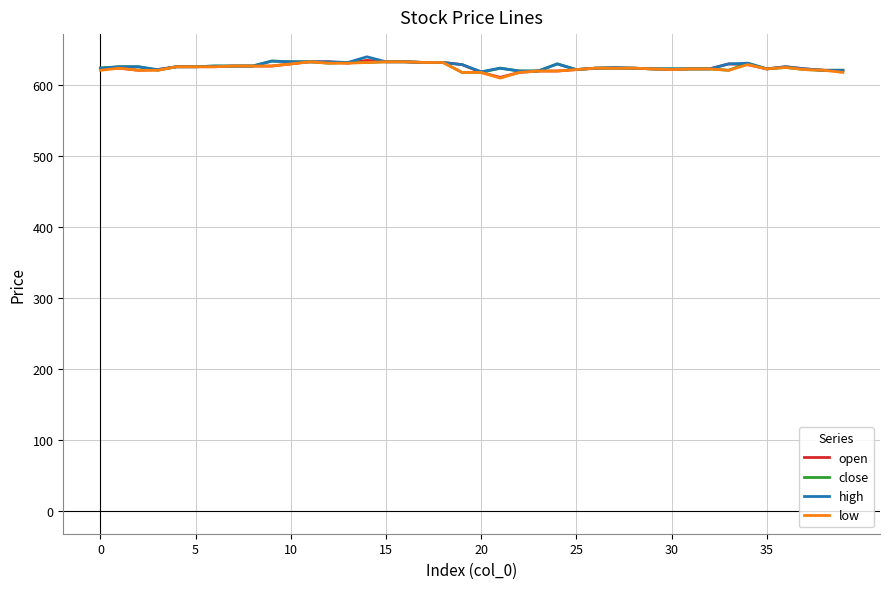

What is the maximum value for open?

635